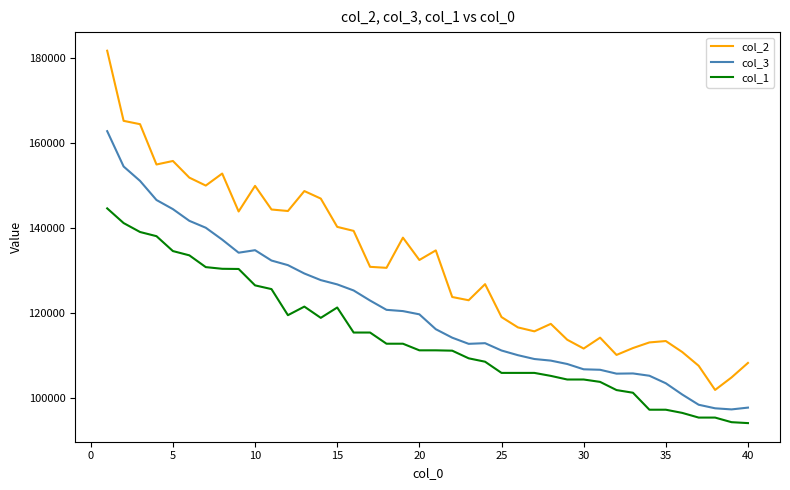

Which series has the widest spread of values?

col_2